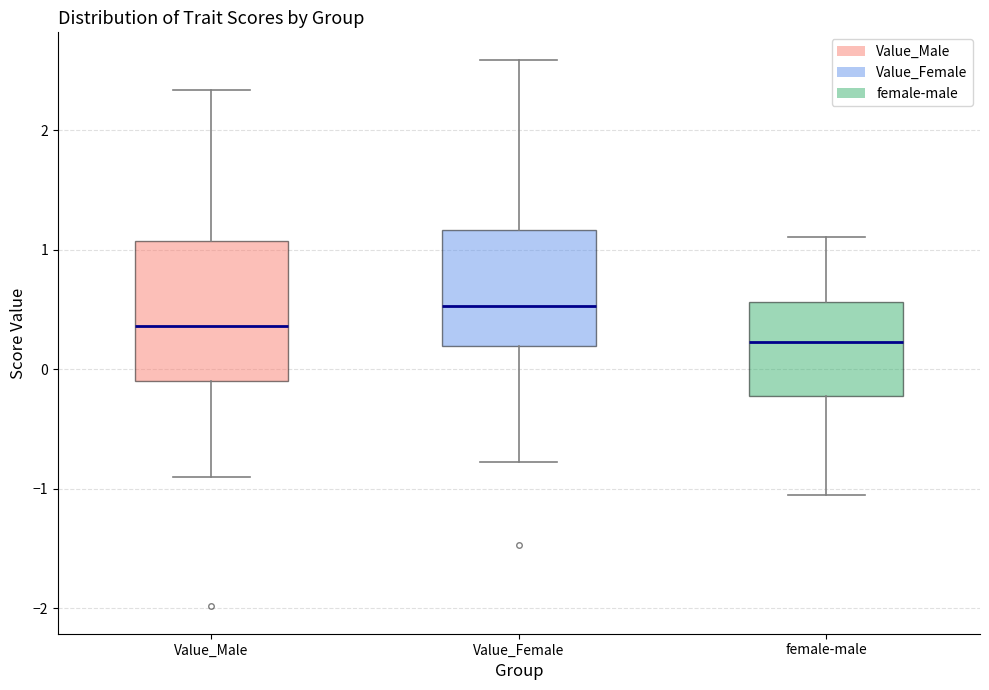

Reading left to right, read every box against the y-axis: the position of its median line, the range the box covers, and the ends of its whiskers. The values are not printed on the chart, so give them approximately, as read against the axis.

Value_Male: median 0.4, box -0.1 to 1.1, whiskers -0.9 to 2.3
Value_Female: median 0.5, box 0.2 to 1.2, whiskers -0.8 to 2.6
female-male: median 0.2, box -0.2 to 0.6, whiskers -1.0 to 1.1